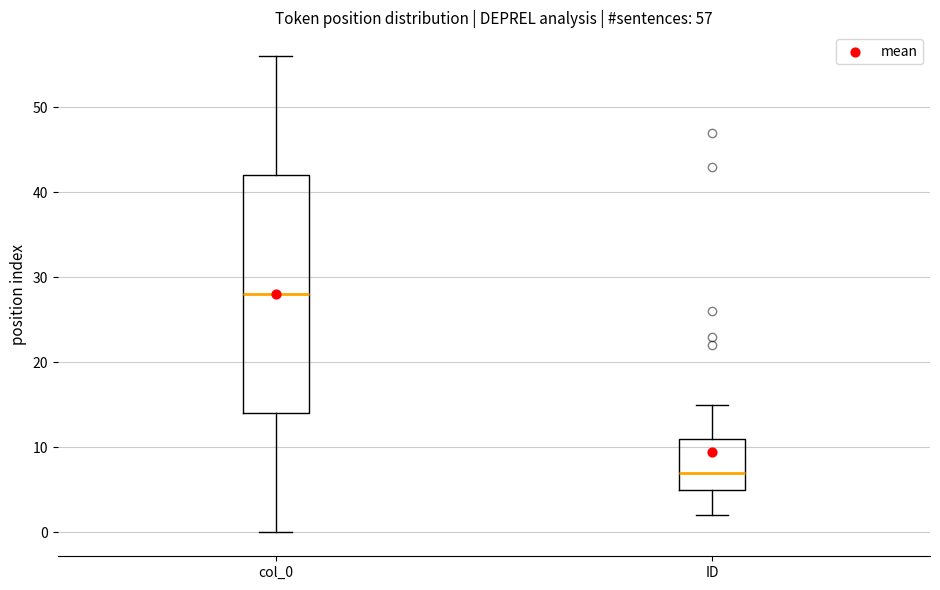

Which box's median line is the highest?

col_0